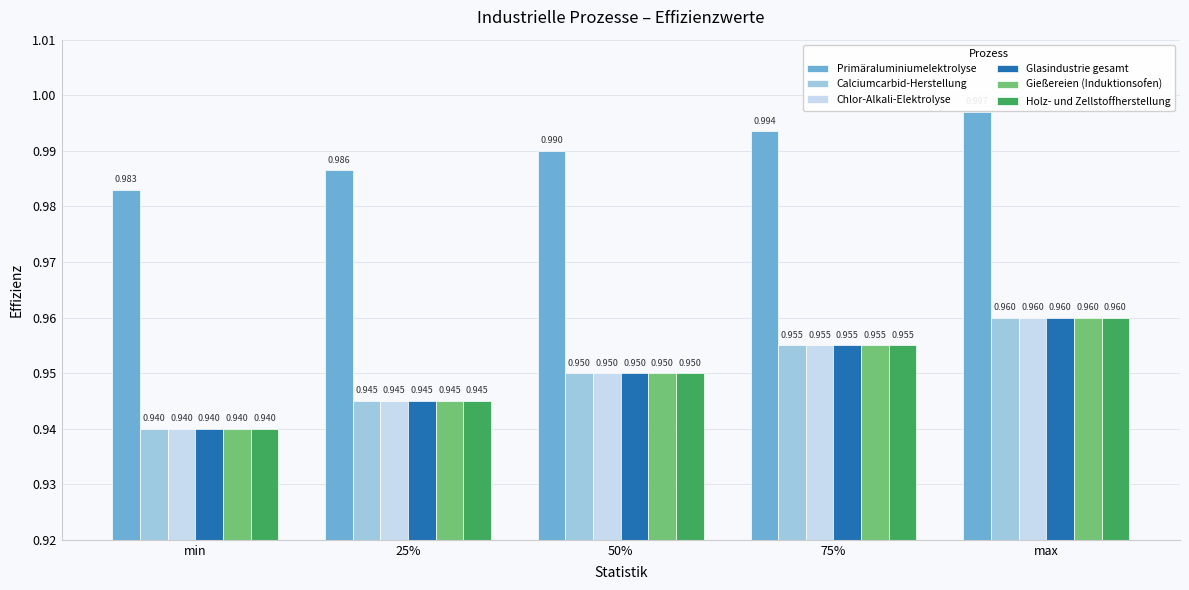

What are all the series names shown in the legend?

Primäraluminiumelektrolyse, Calciumcarbid-Herstellung, Chlor-Alkali-Elektrolyse, Glasindustrie gesamt, Gießereien (Induktionsofen), Holz- und Zellstoffherstellung